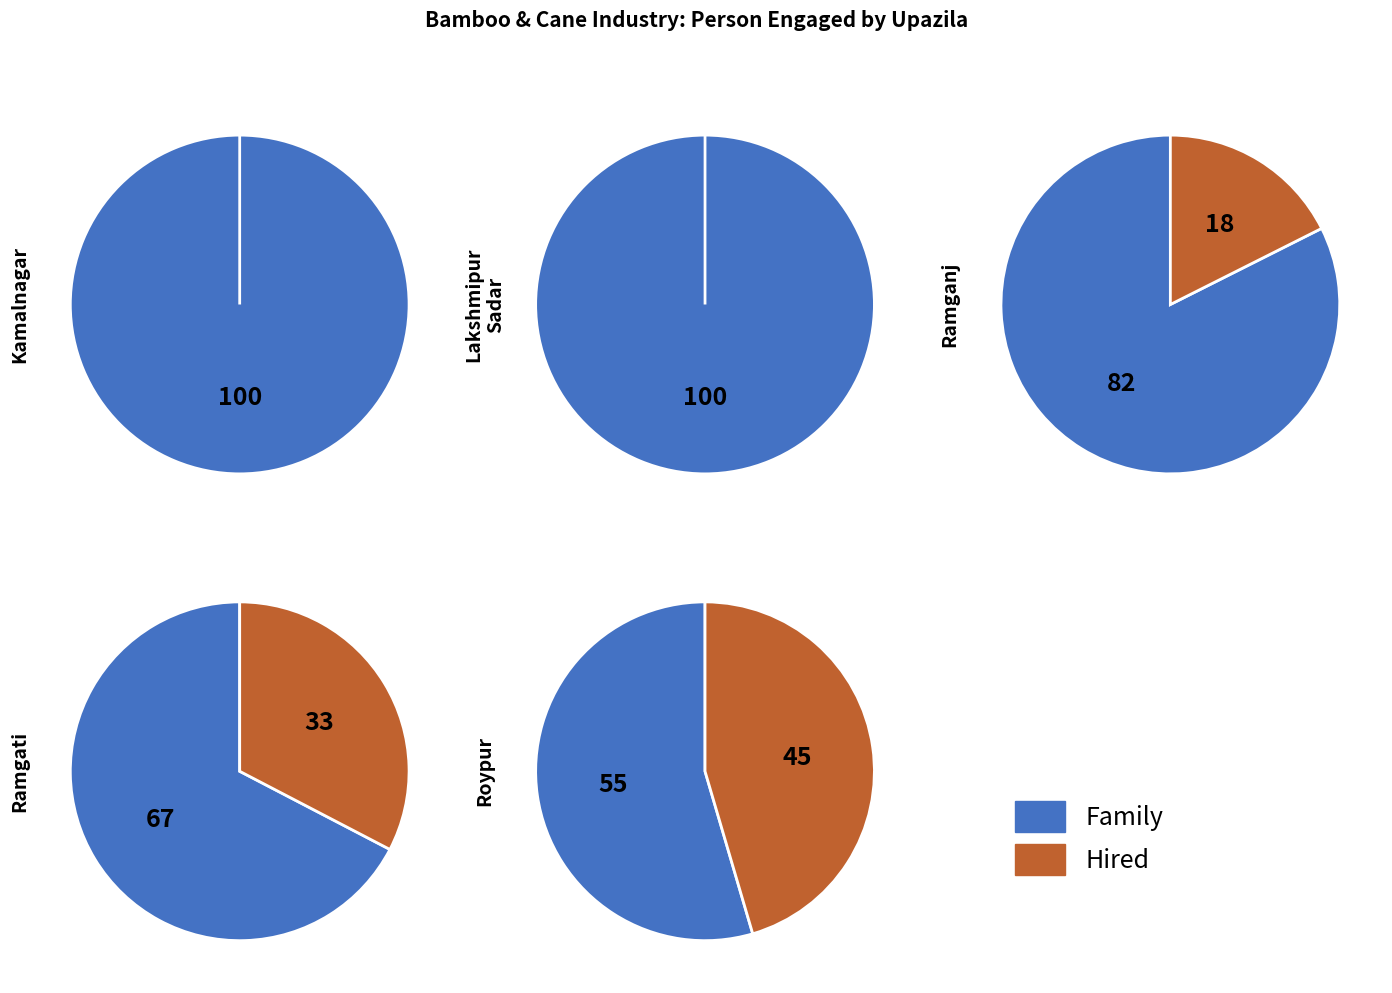

Between Ramganj and Roypur, which series saw the biggest shift?

Family